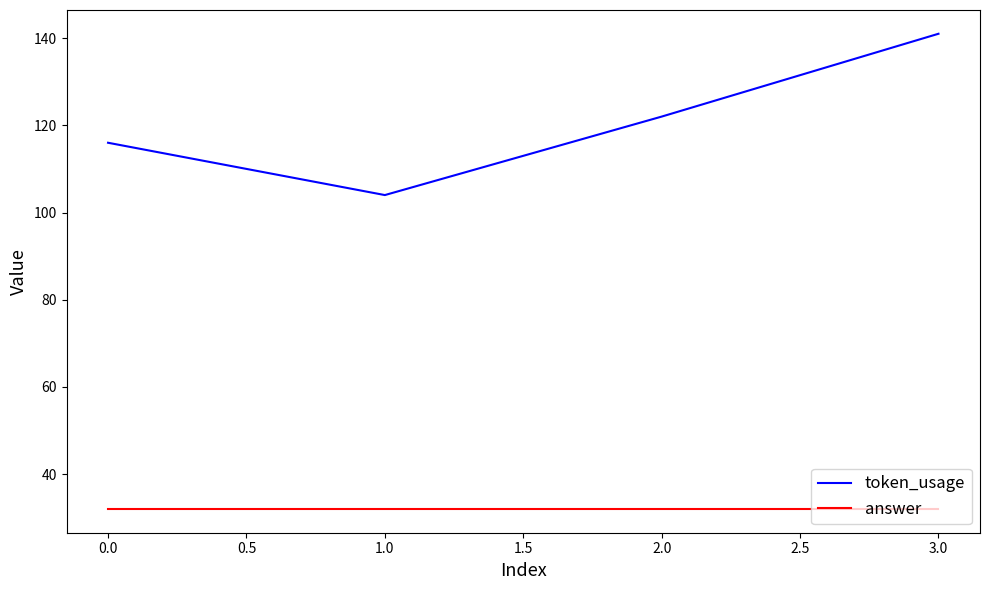

At which label is token_usage closest to 122?

2.0